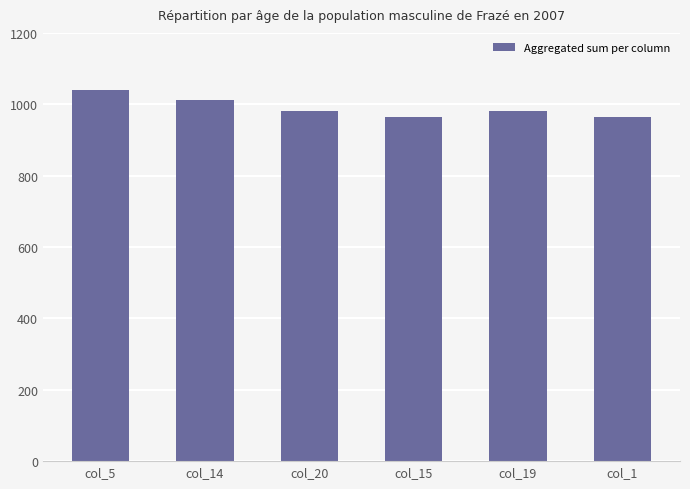

What is the ratio of the value at col_14 to the value at col_5?

1.0